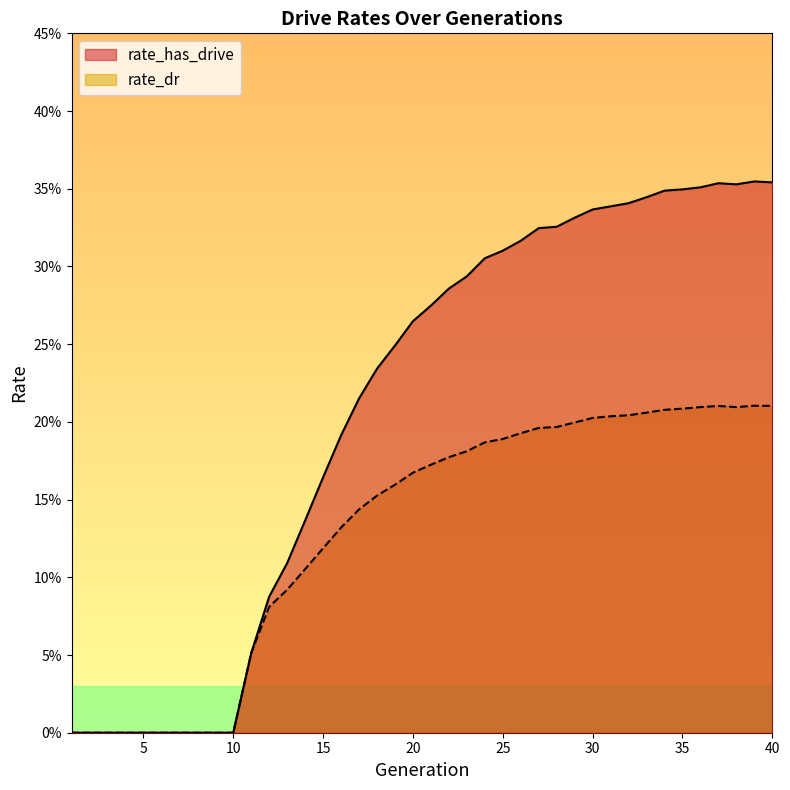

What is the value of the rate_dr point at the 19th from the left?

0.2